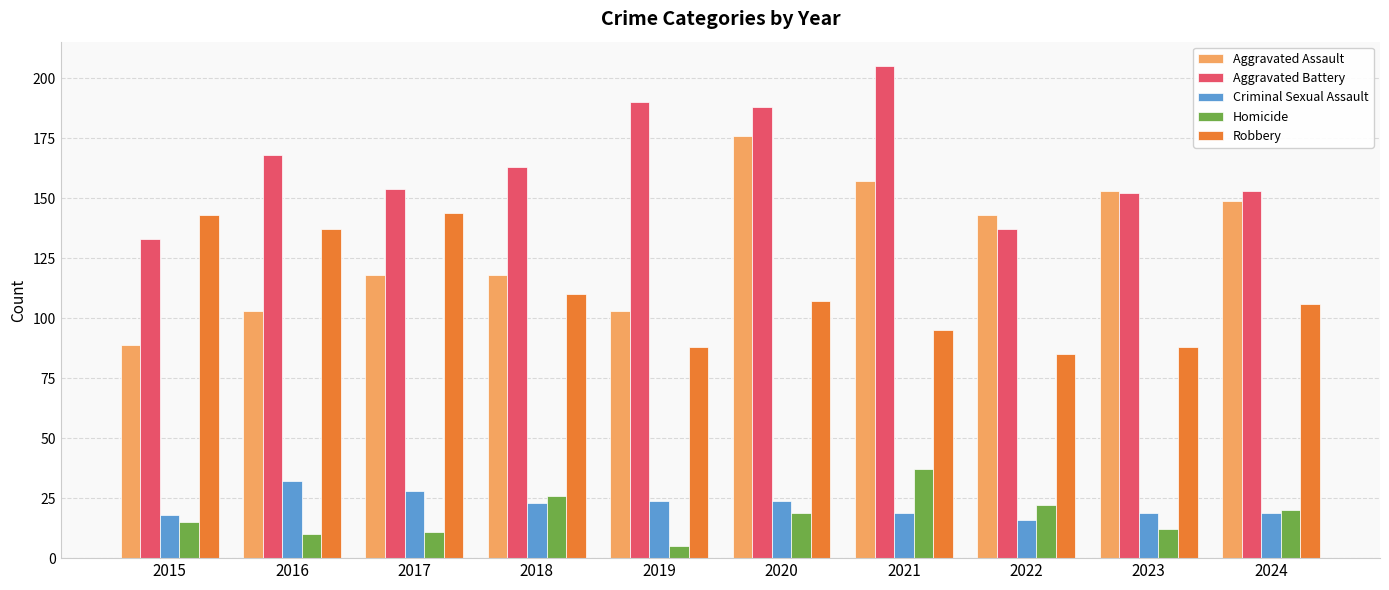

Reading right to left, transcribe all the data shown in this chart.

Aggravated Assault: 2024=149	2023=153	2022=143	2021=157	2020=176	2019=103	2018=118	2017=118	2016=103	2015=89
Aggravated Battery: 2024=153	2023=152	2022=137	2021=205	2020=188	2019=190	2018=163	2017=154	2016=168	2015=133
Criminal Sexual Assault: 2024=19	2023=19	2022=16	2021=19	2020=24	2019=24	2018=23	2017=28	2016=32	2015=18
Homicide: 2024=20	2023=12	2022=22	2021=37	2020=19	2019=5	2018=26	2017=11	2016=10	2015=15
Robbery: 2024=106	2023=88	2022=85	2021=95	2020=107	2019=88	2018=110	2017=144	2016=137	2015=143